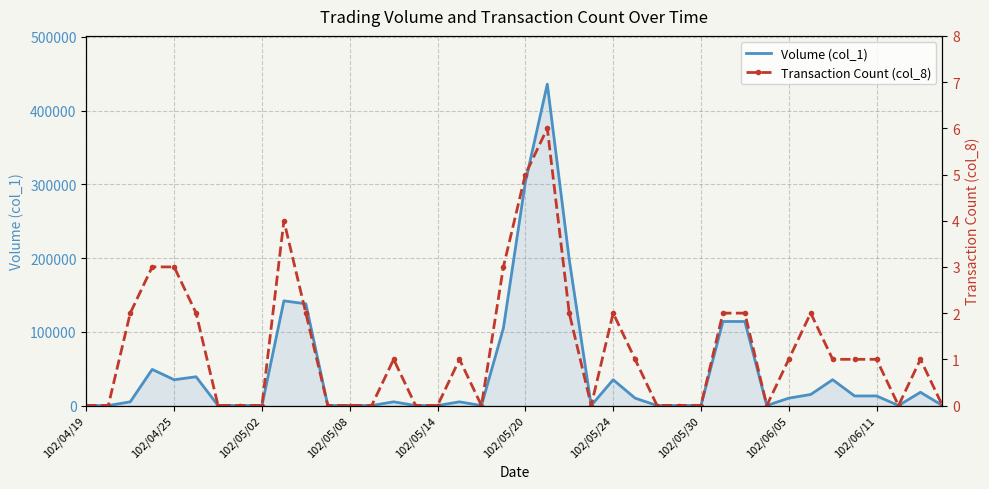

Which series has the widest spread of values?

Volume (col_1)